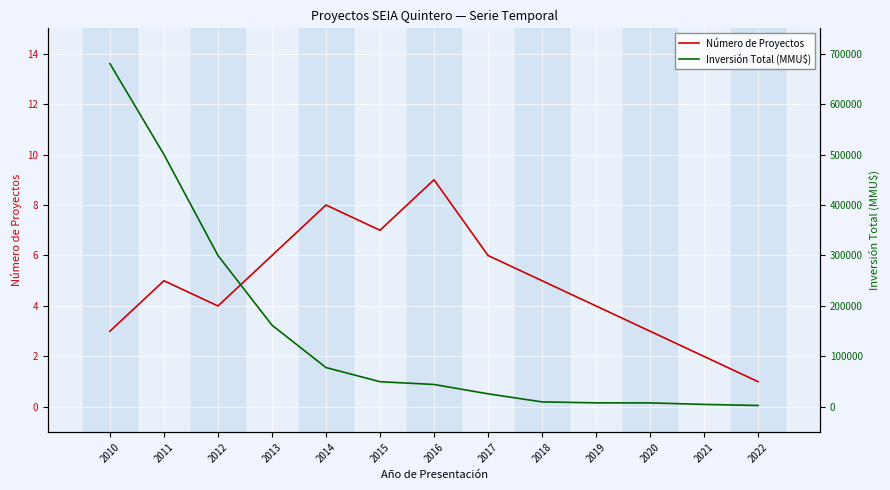

Which category has the highest value in the Inversión Total (MMU$) series?

2010